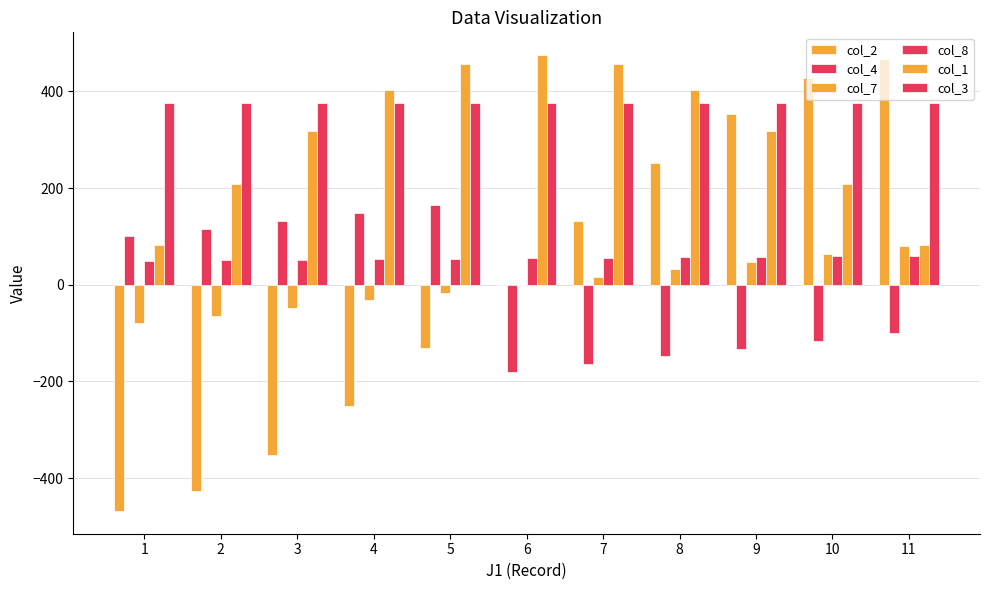

How many categories are shown in the chart?

11